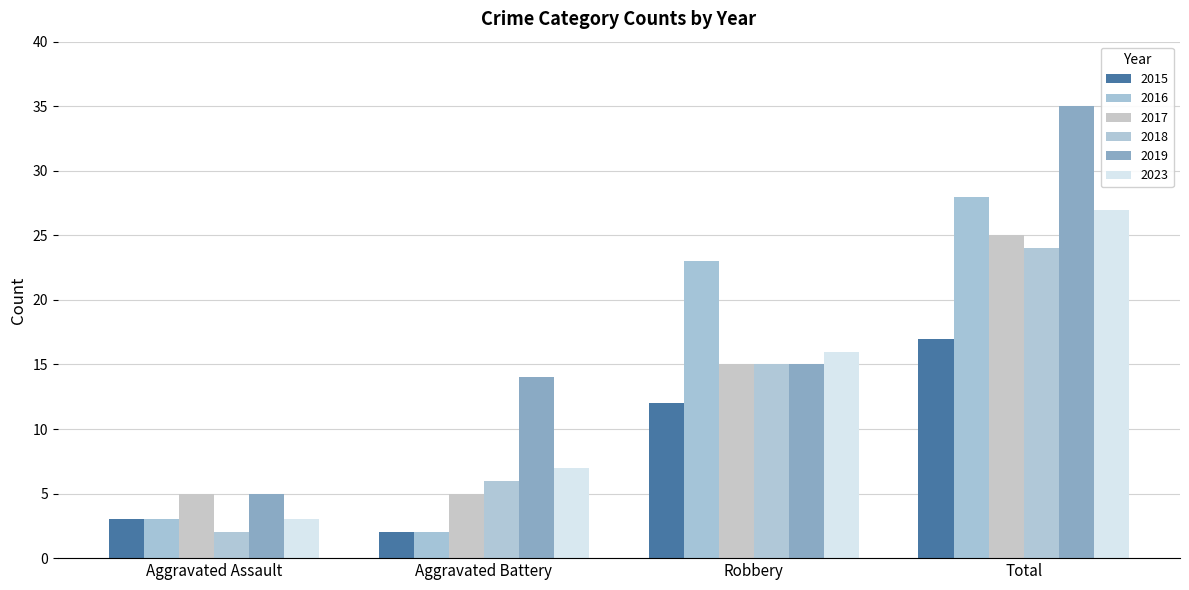

Where is 2018 nearest to the value 13?

Robbery